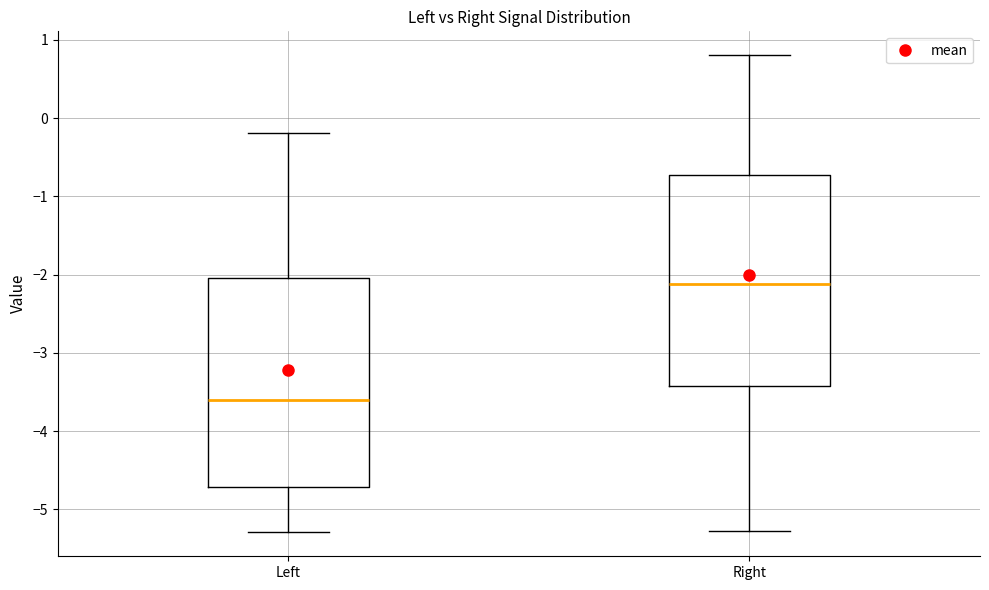

Reading left to right, read every box against the y-axis: the position of its median line, the range the box covers, and the ends of its whiskers. The values are not printed on the chart, so give them approximately, as read against the axis.

Left: median -3.6, box -4.7 to -2.0, whiskers -5.3 to -0.2
Right: median -2.1, box -3.4 to -0.7, whiskers -5.3 to 0.8